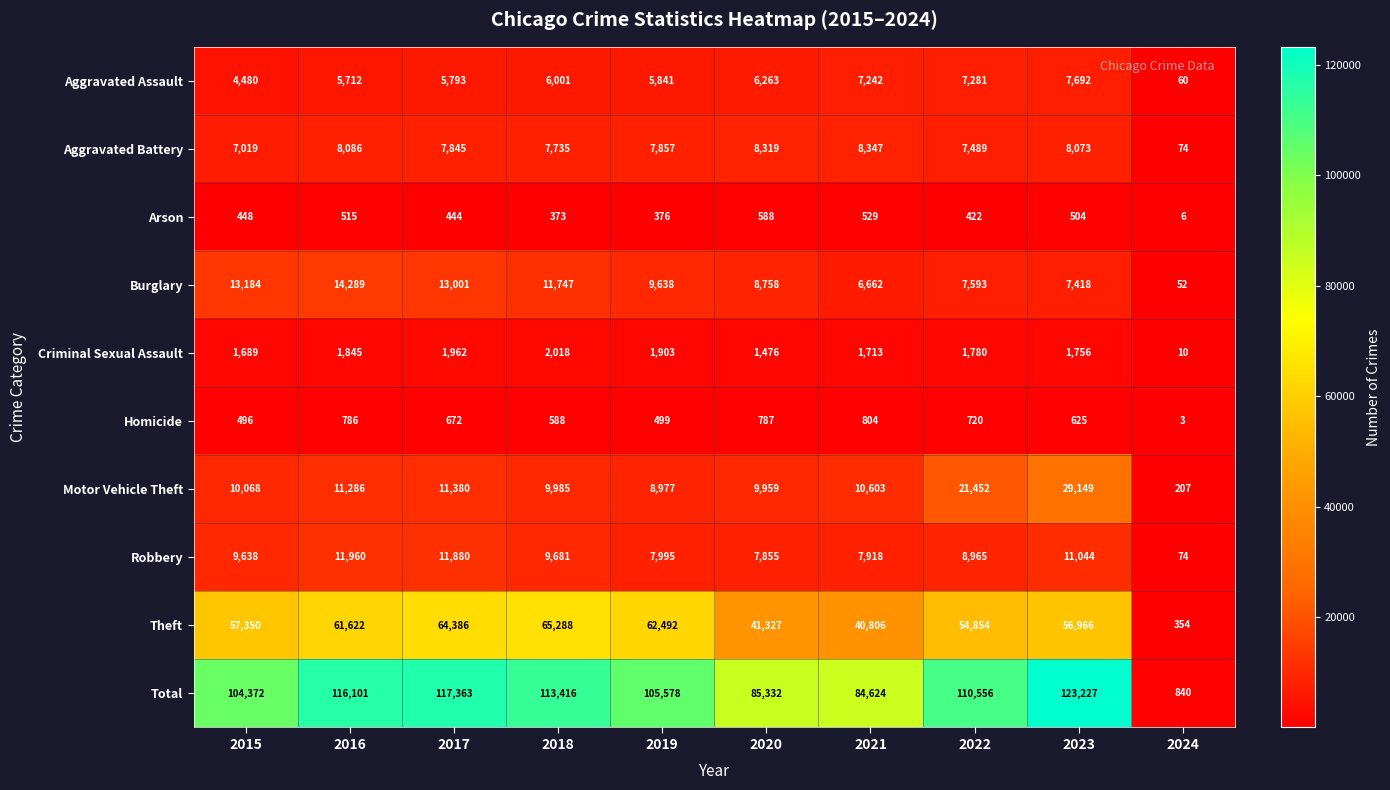

Which series changed the most between 2015 and 2024?

Total